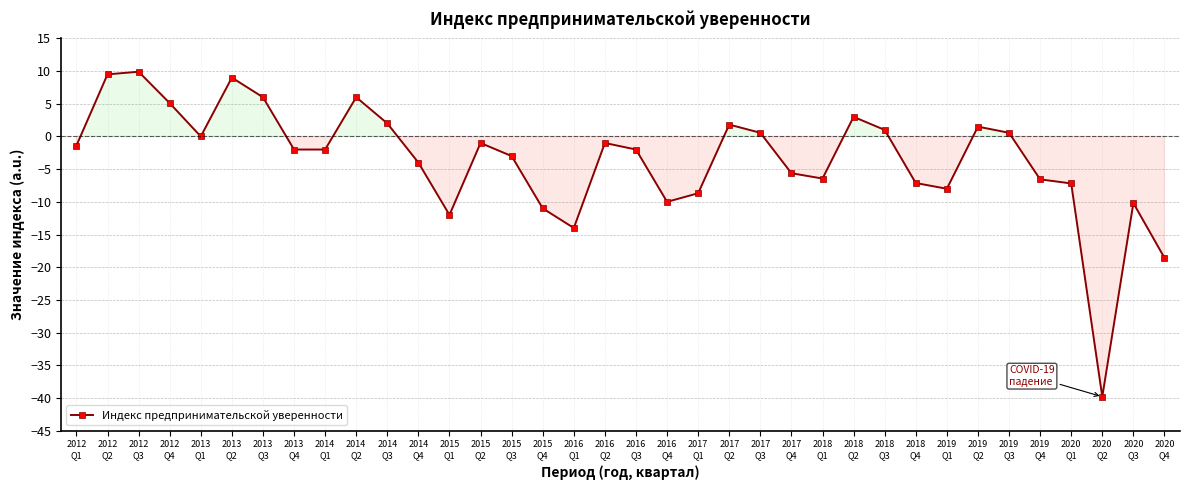

What is the minimum value shown in the chart?

-39.8